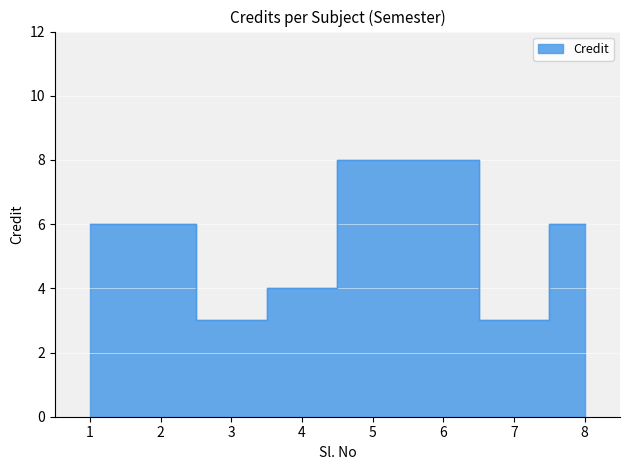

How many data points are above 6?

2